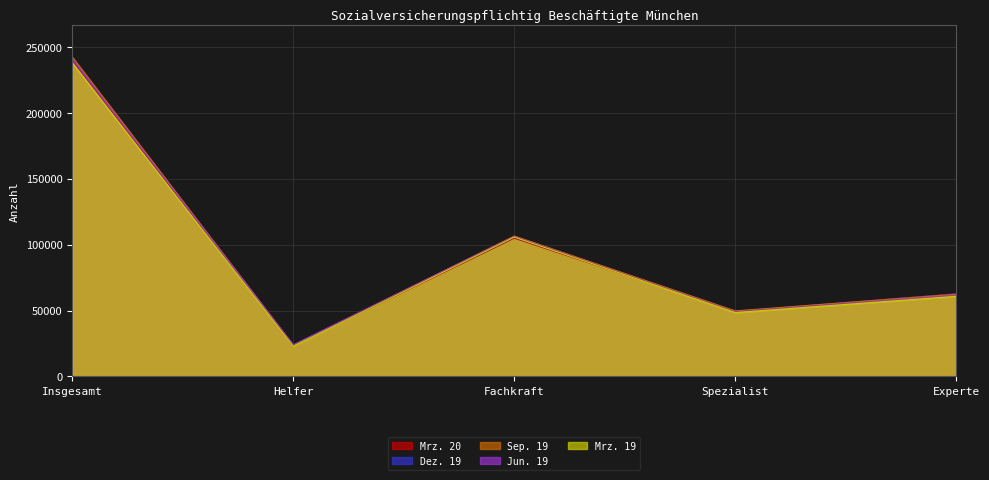

True or false: Mrz. 20 has more than 2 interior local peaks.

False